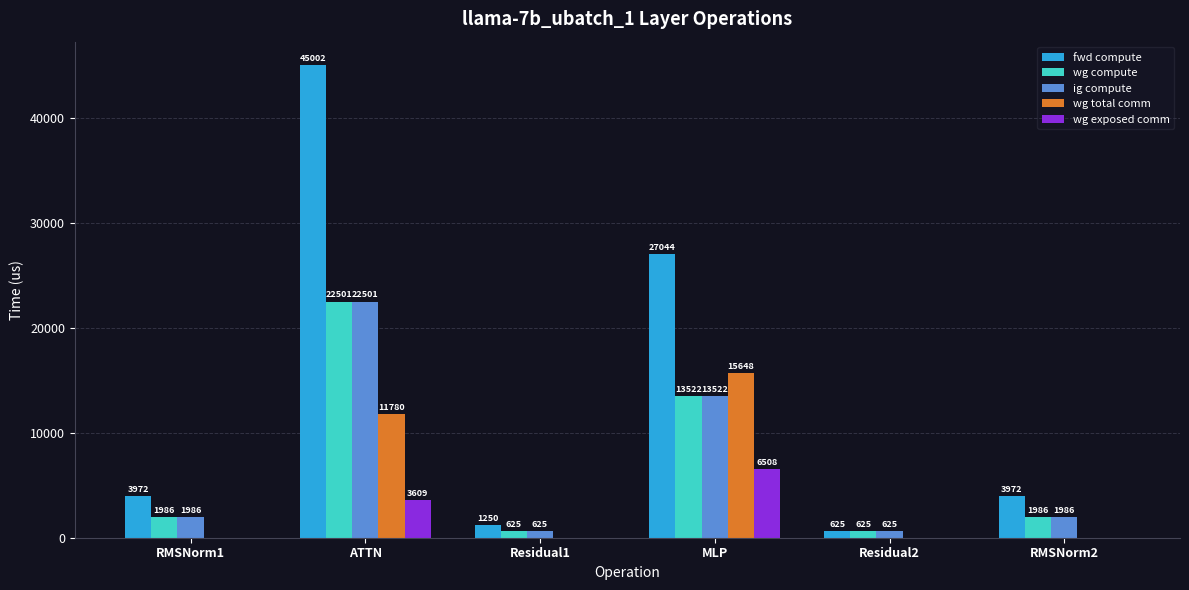

Between MLP and Residual2, which series saw the biggest shift?

fwd compute